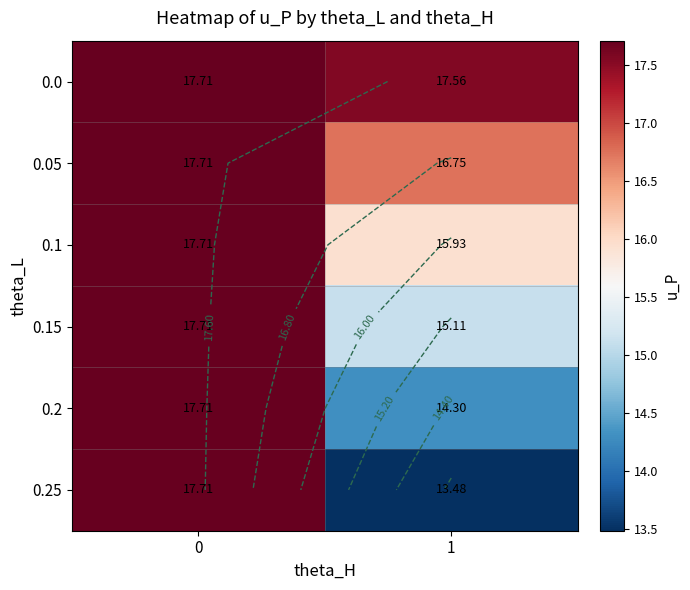

Is it true that 0.2 equals 20.9 at 1?

False